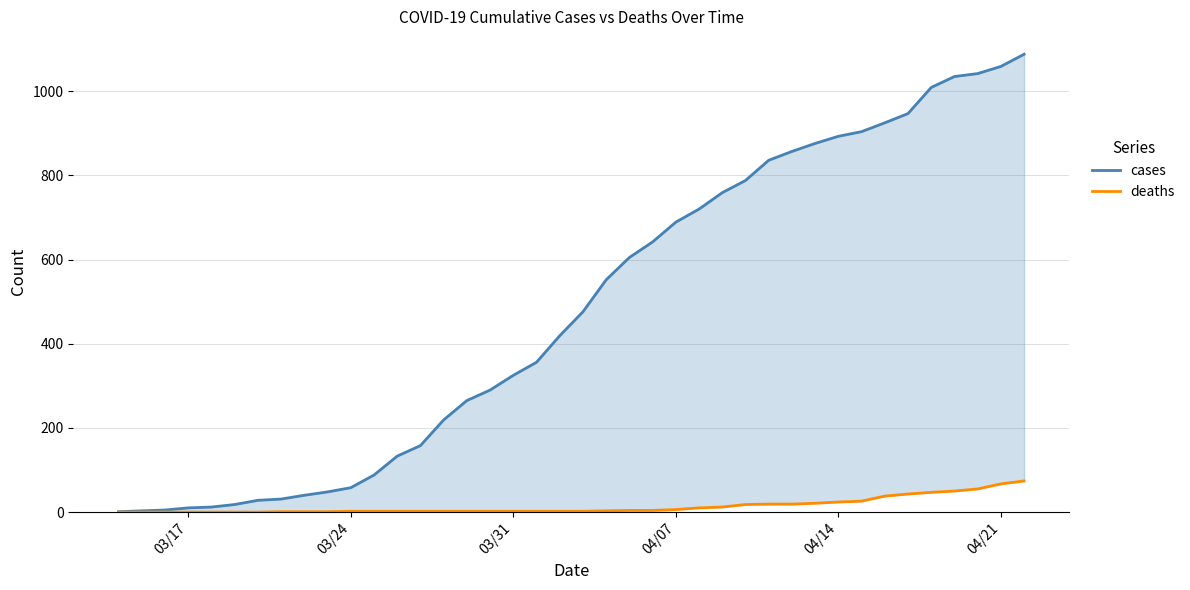

What are all the series names shown in the legend?

cases, deaths